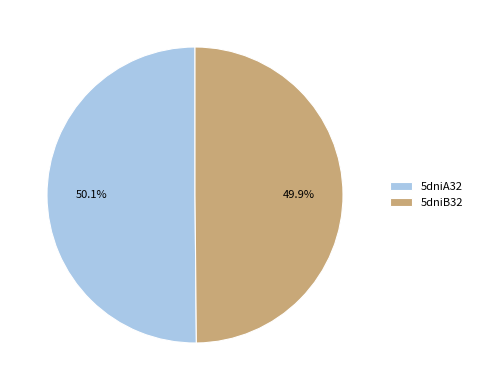

To the nearest percent, what portion does 5dniA32 represent?

50%